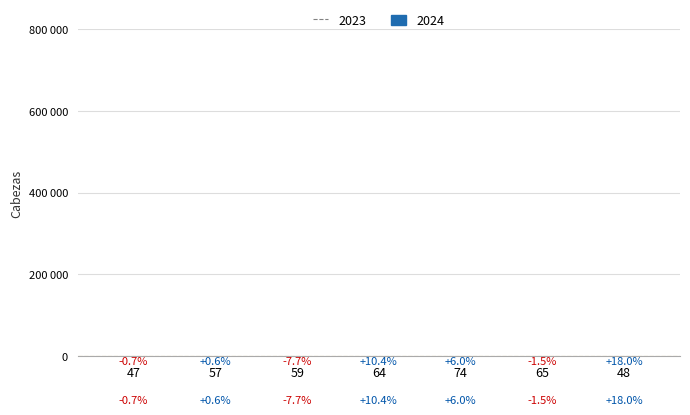

What is the value of the 2023 bar at the 7th from the left?

707.4